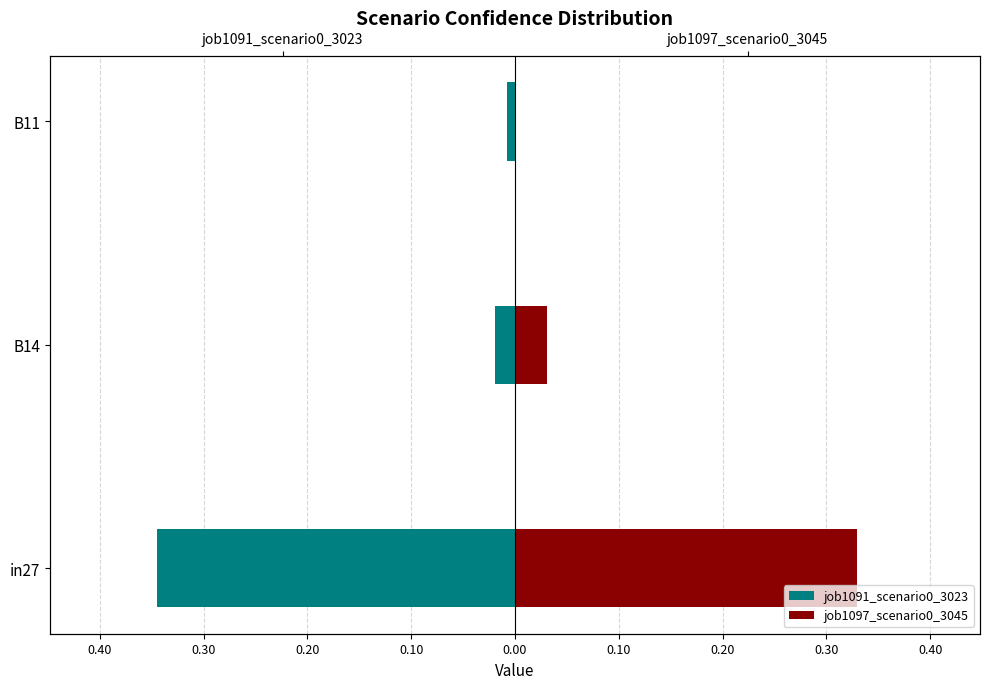

How many bars are there in each group?

2